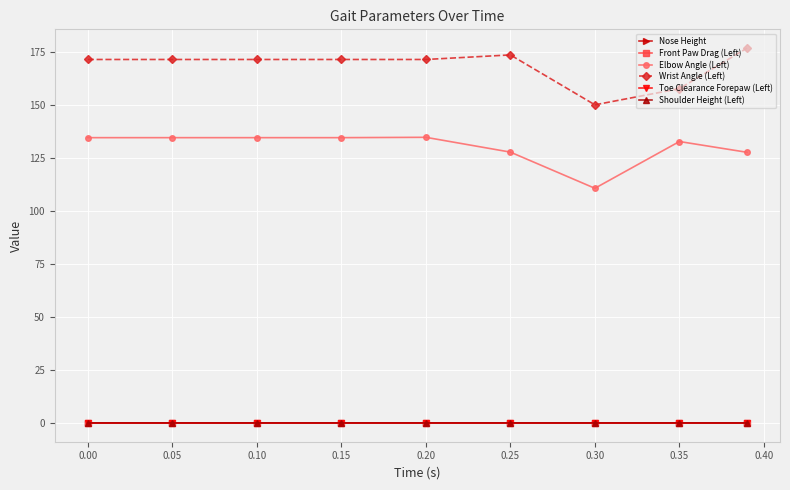

True or false: Wrist Angle (Left) has more than 0 points higher than both neighbors.

True